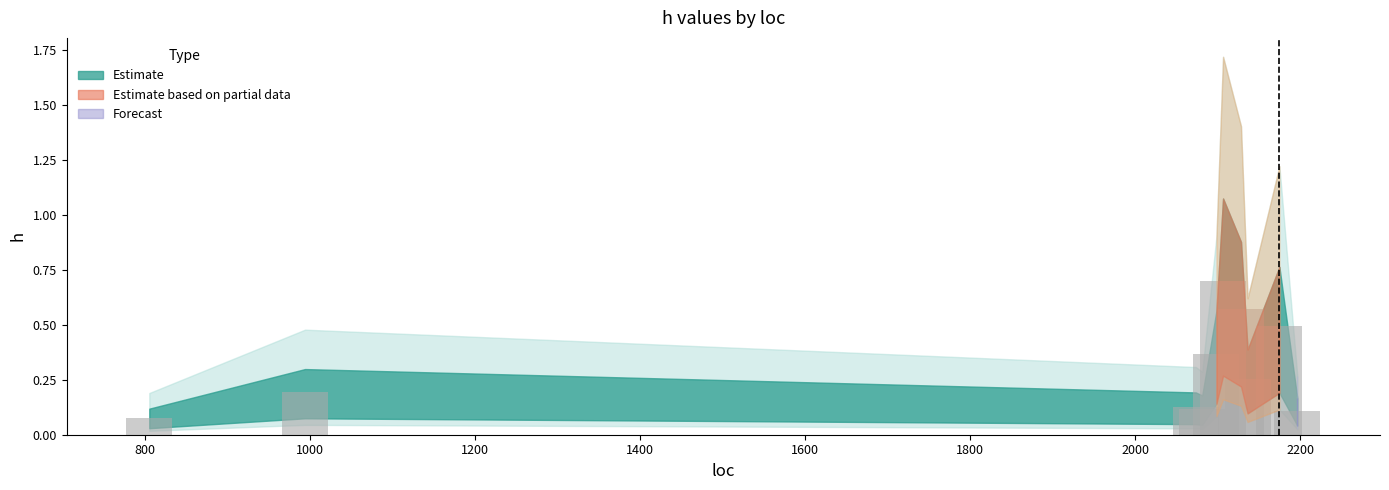

What is the greatest value displayed?

0.7